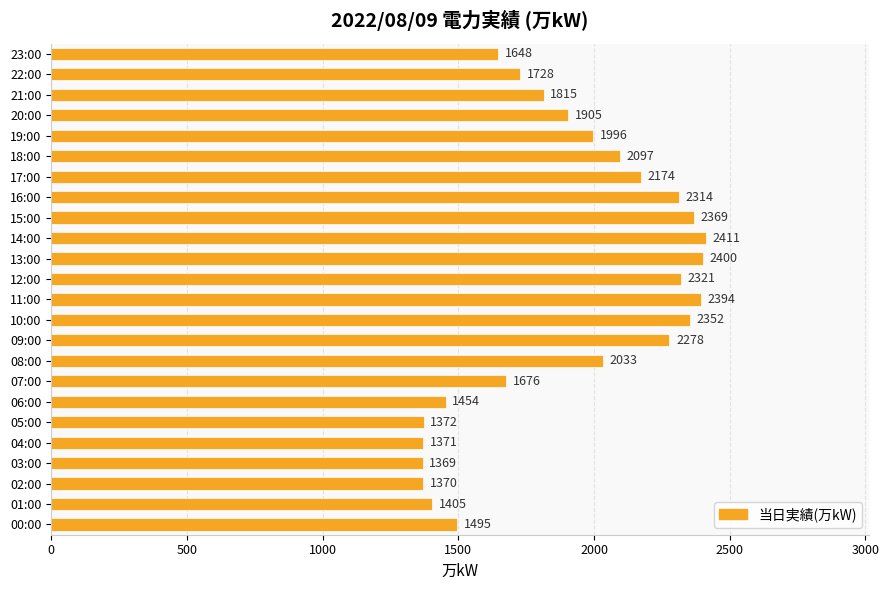

How many data points are less than 1996?

12